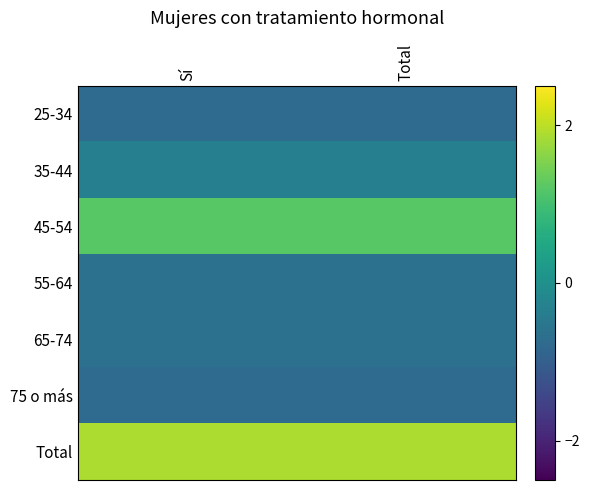

Rank the series by their maximum value, from highest to lowest.

Total, 45-54, 35-44, 55-64, 65-74, 25-34, 75 o más